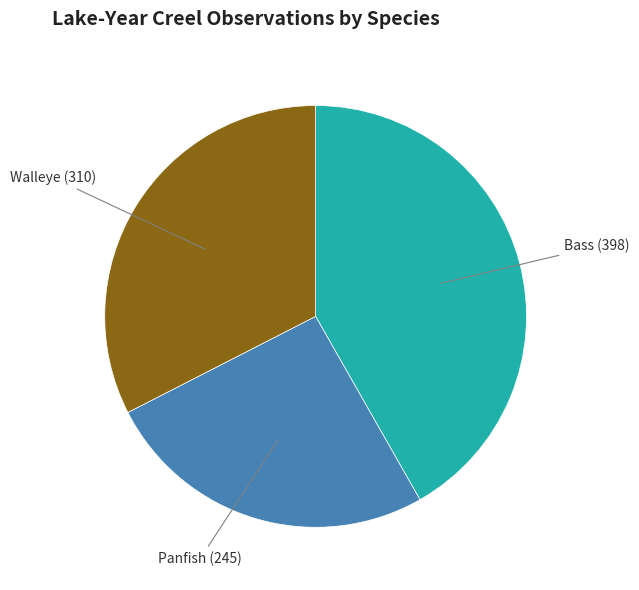

Does any single category account for the majority?

No